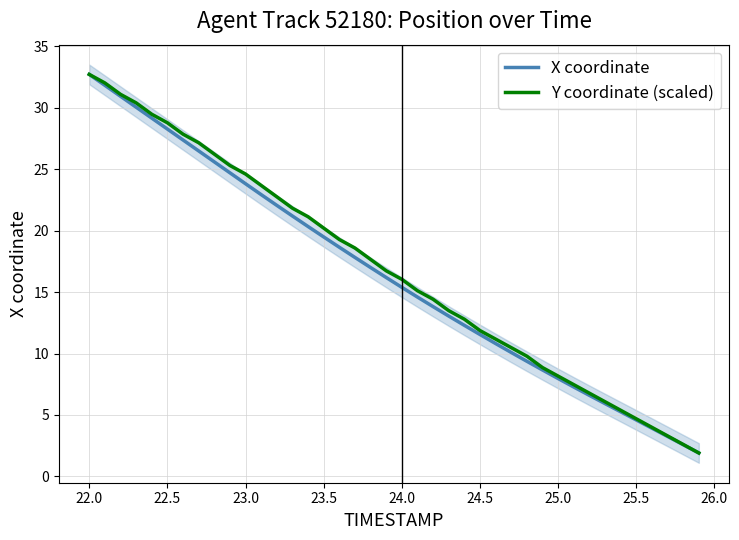

What is the average value of the Y coordinate (scaled) series?

16.8